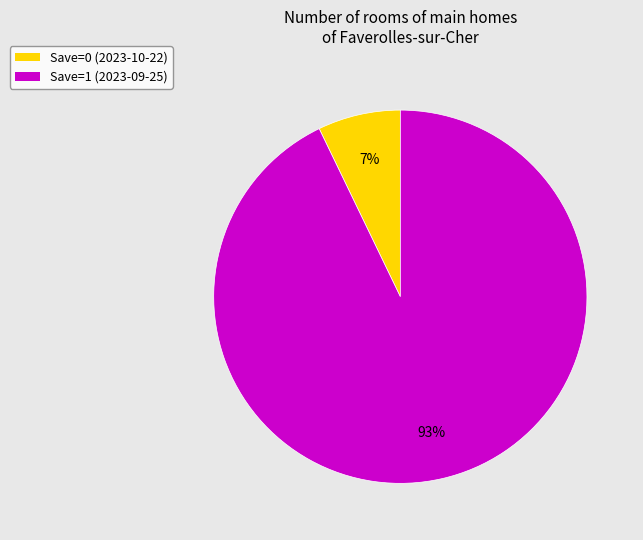

Which has a higher value, Save=1 (2023-09-25) or Save=0 (2023-10-22)?

Save=1 (2023-09-25)